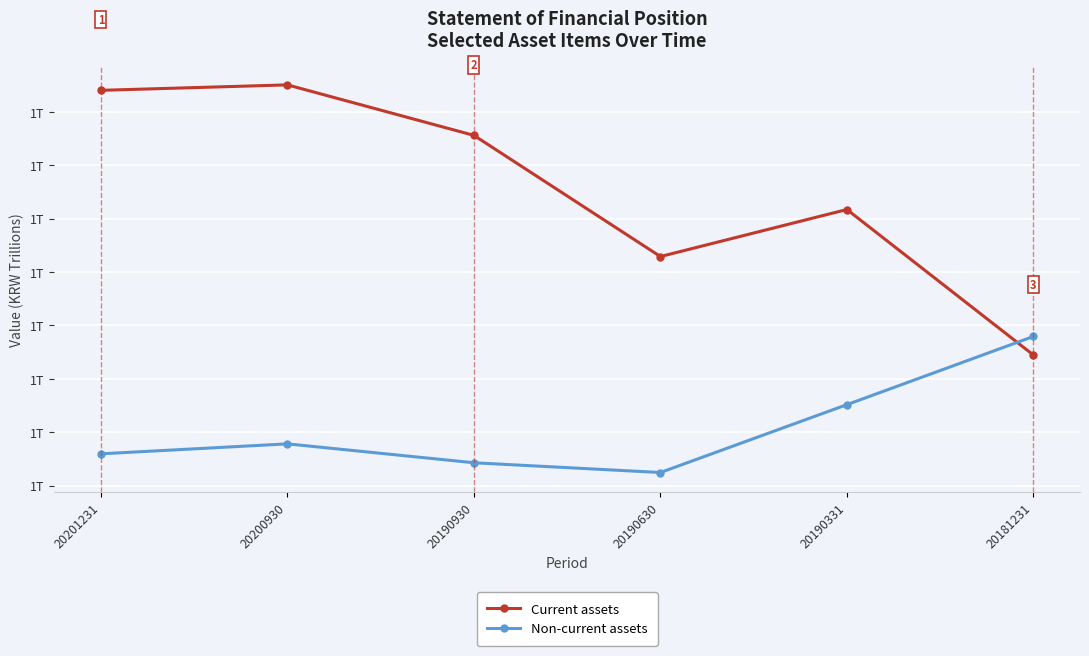

What are all the series names shown in the legend?

Current assets, Non-current assets